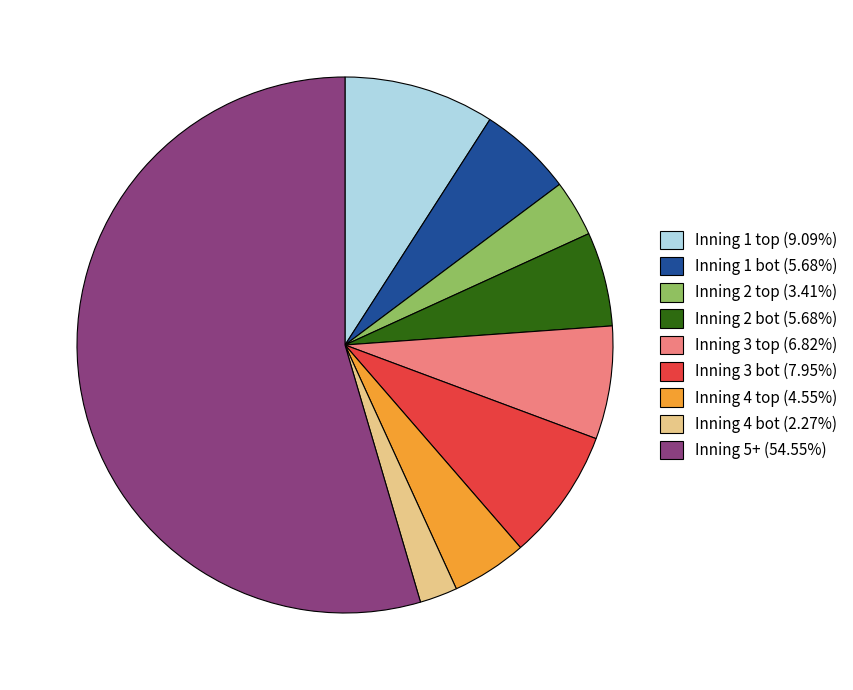

Is there a majority slice in this chart?

Yes